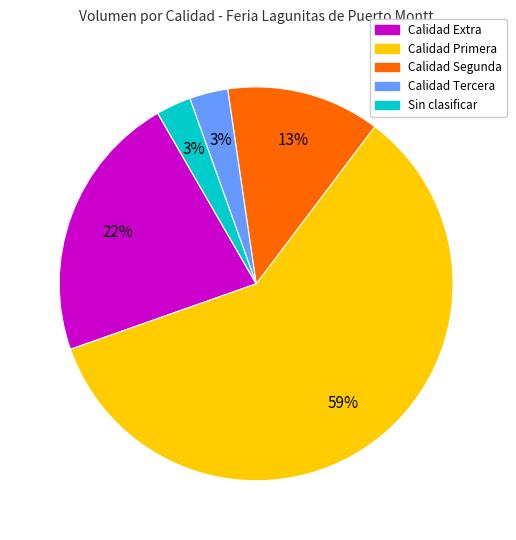

To the nearest percent, what is the average slice percentage?

20%